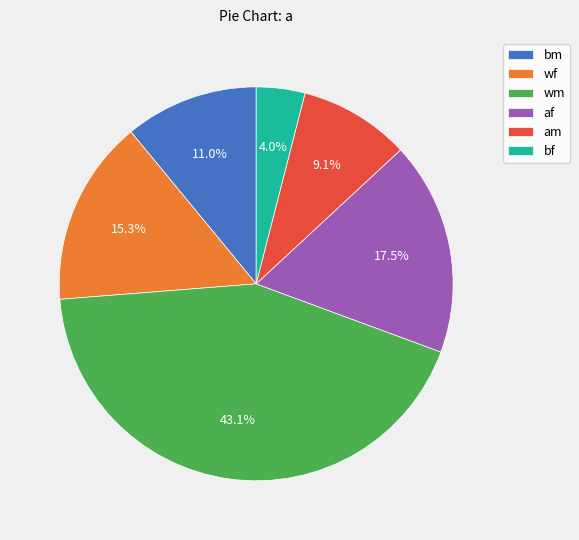

What percentage is NOT represented by wm?

56.9%